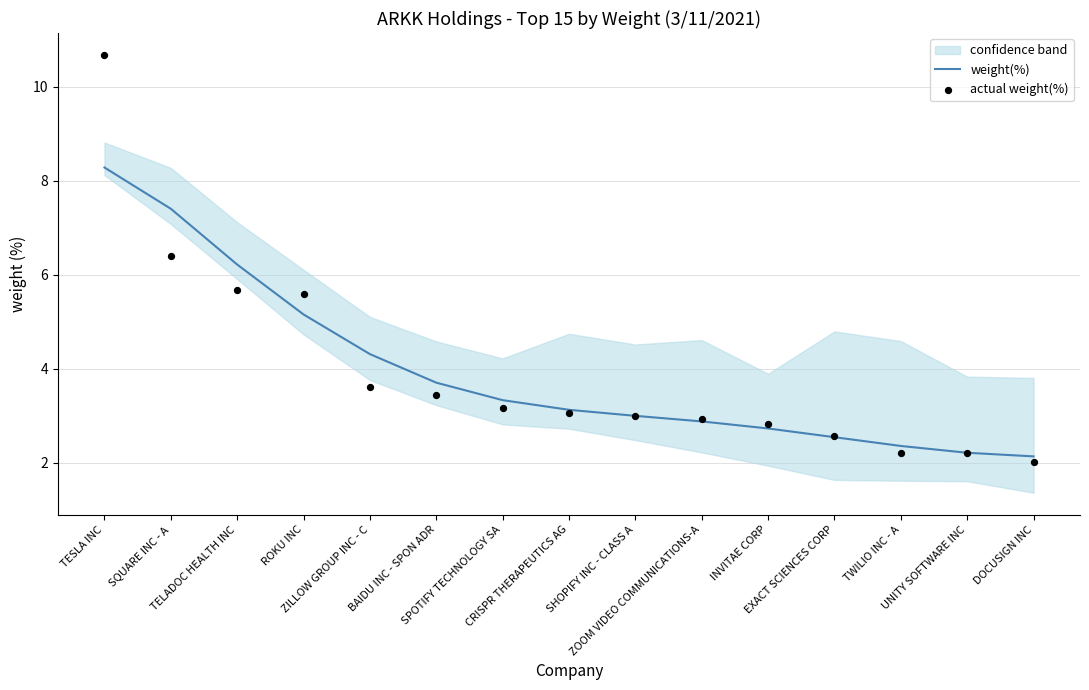

What is the minimum value for weight(%)?

2.1